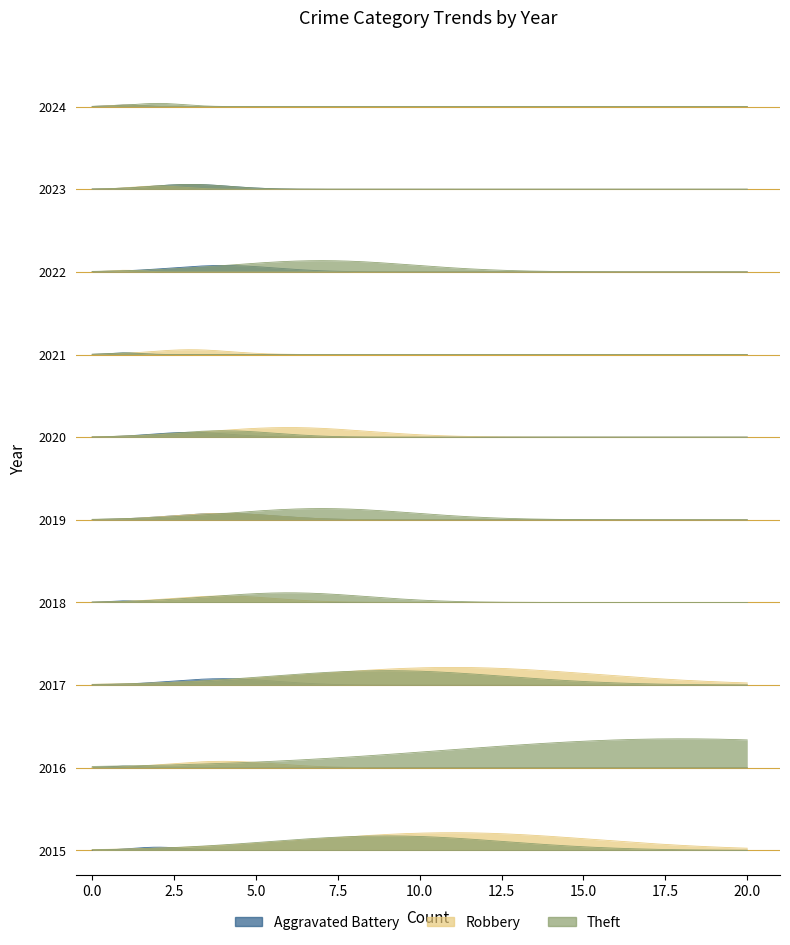

What is the difference between the Robbery values at 2023 and 2015?

9